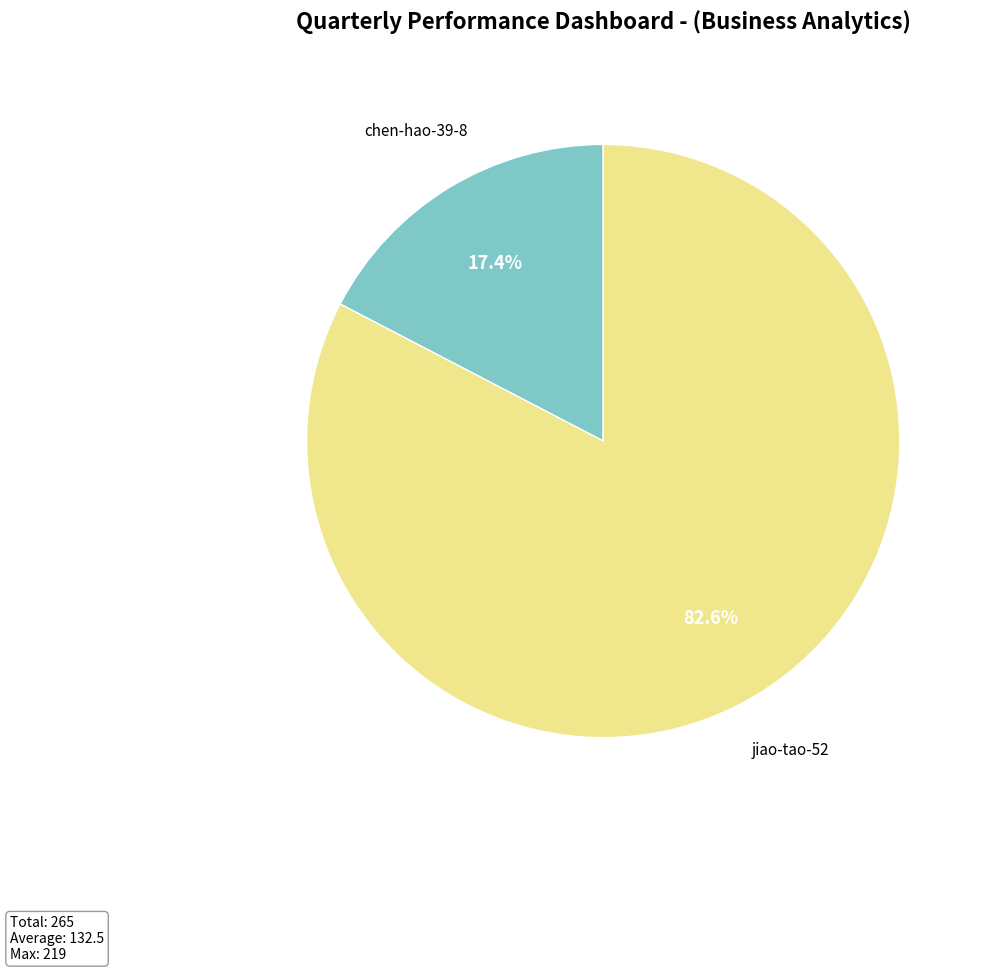

Is there a majority slice in this chart?

Yes